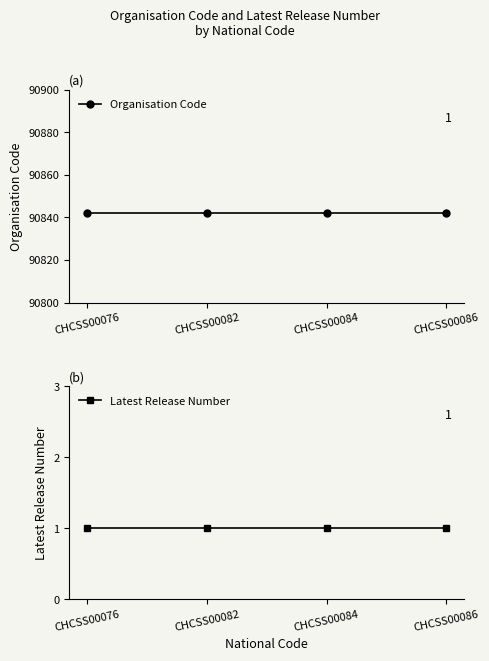

True or false: Organisation Code and Latest Release Number intersect in this chart.

False